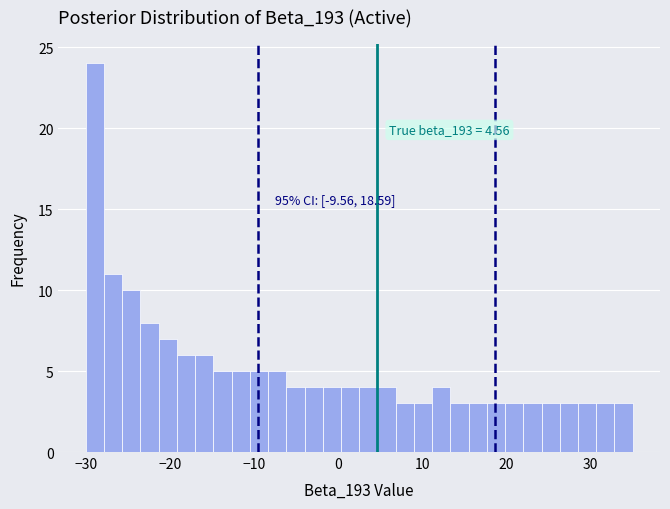

Read against the x-axis, roughly where is the centre of the tallest bar?

-29